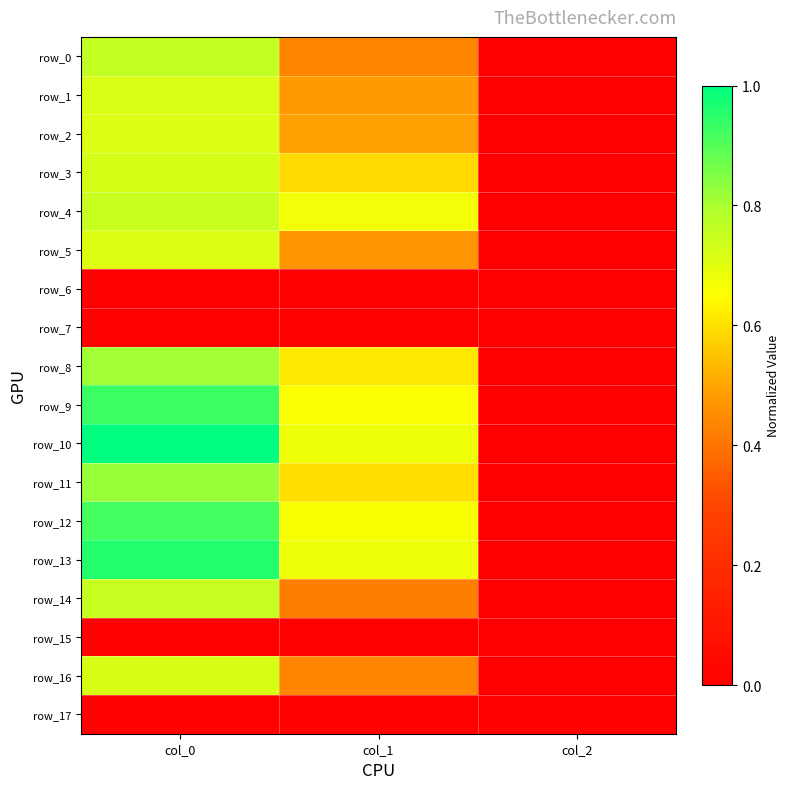

What is the total value across all series at col_1?

7.9